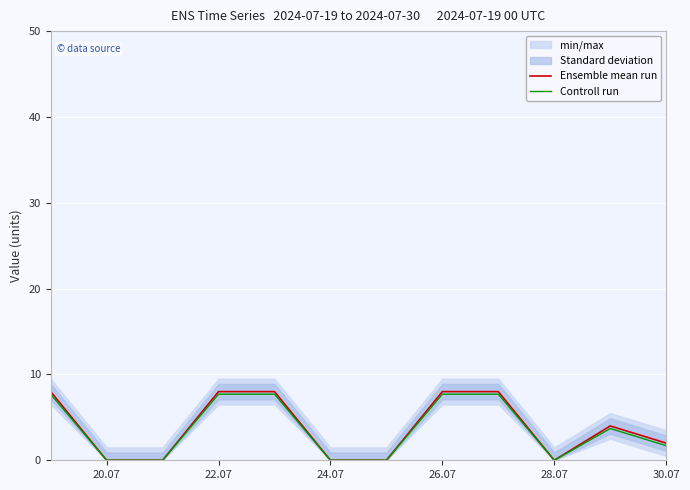

The Controll run series shows 7.7 at 26.07. True or false?

True